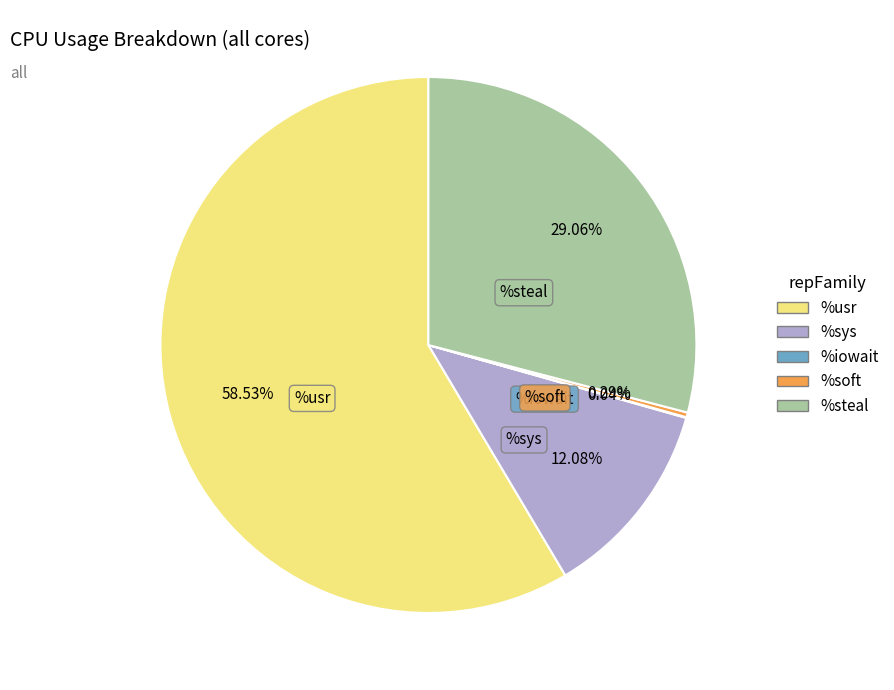

Is there a majority slice in this chart?

Yes